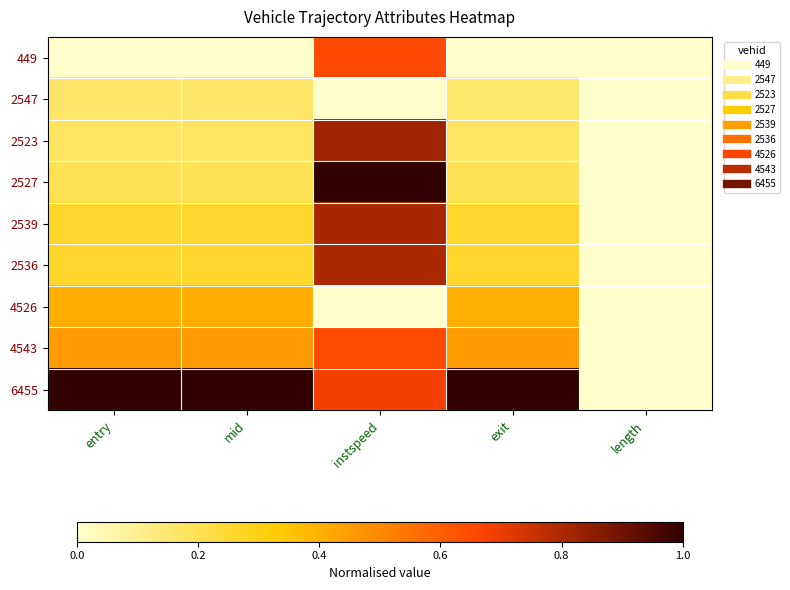

At how many categories does at least one series exceed 0?

4